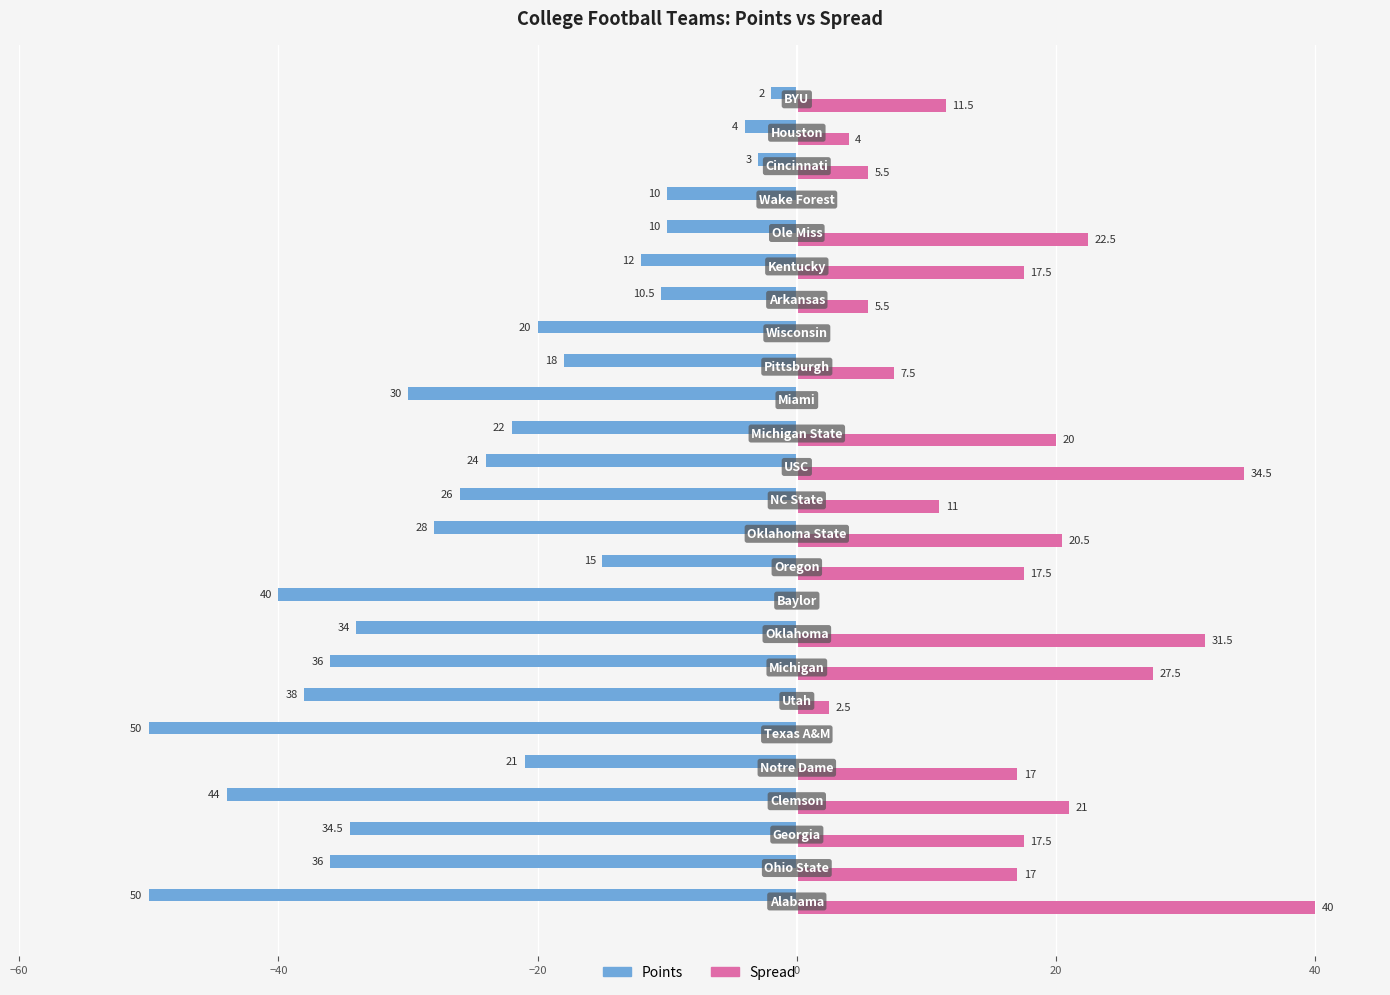

Which series has the largest total across all categories?

Spread